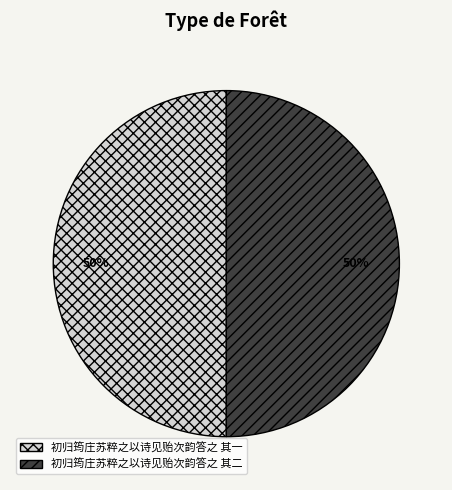

How many segments does this pie chart have?

2